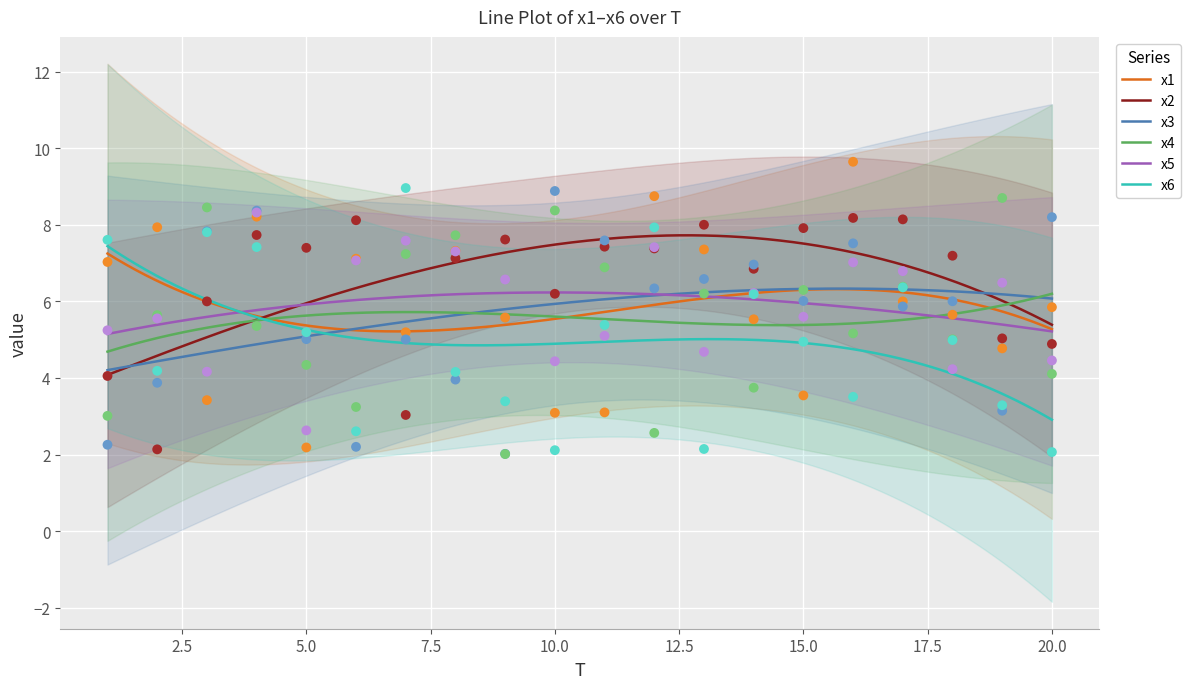

Which series contains the highest Y value?

x1